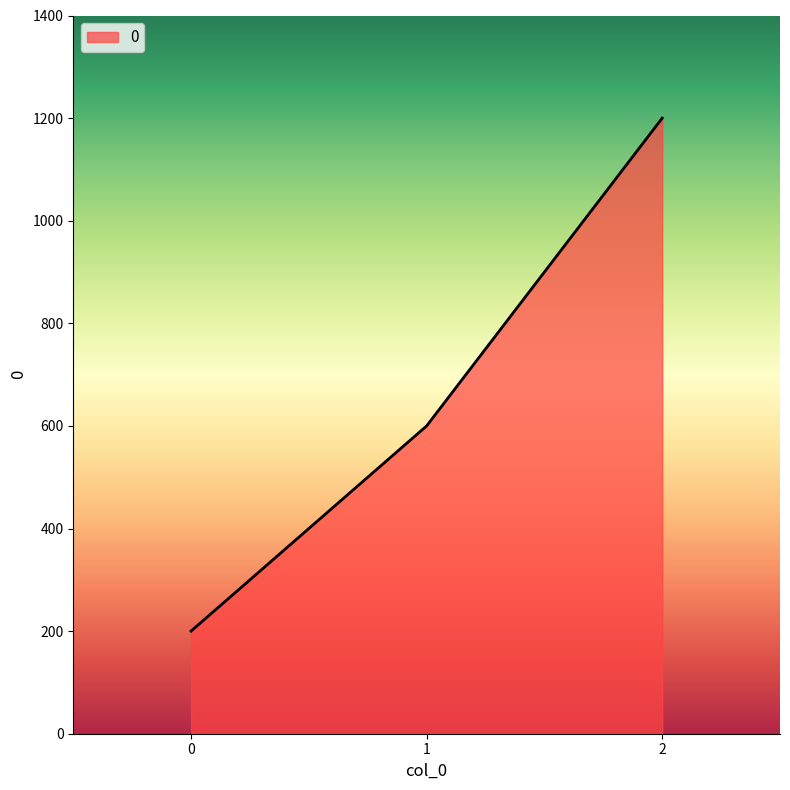

How many lines are shown in the chart?

1